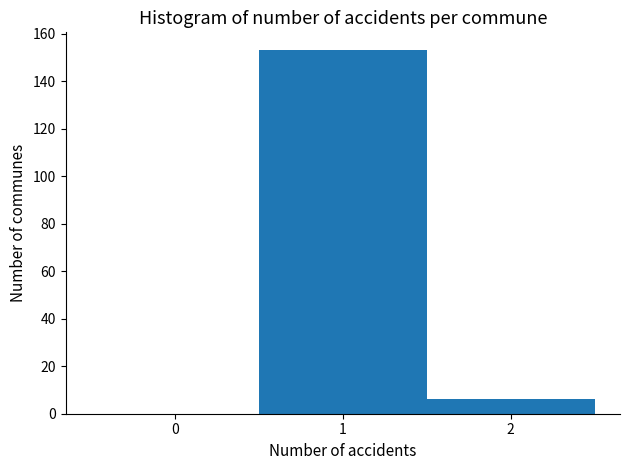

Reading left to right, list every bar in this chart as the range it spans on the x-axis followed by its height. The values are not printed on the chart, so give them approximately, as read against the axis.

-0.5 to 0.5: 0
0.5 to 1.5: 154
1.5 to 2.5: 6